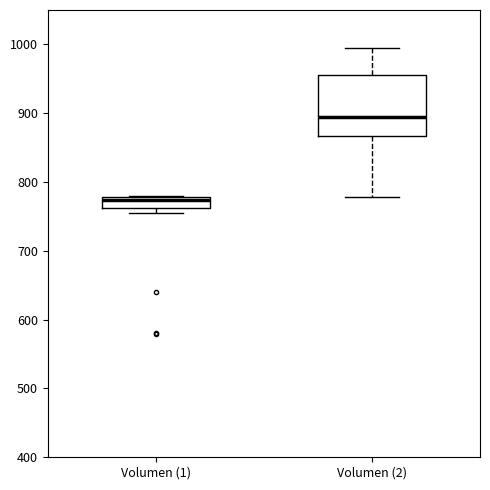

Reading left to right, transcribe this box plot: for each box, give where its median line is, the range the box spans, and where its two whiskers end, as read against the y-axis. The values are not printed on the chart, so give them approximately, as read against the axis.

Volumen (1): median 770, box 760 to 780, whiskers 750 to 780
Volumen (2): median 890, box 870 to 960, whiskers 780 to 1000